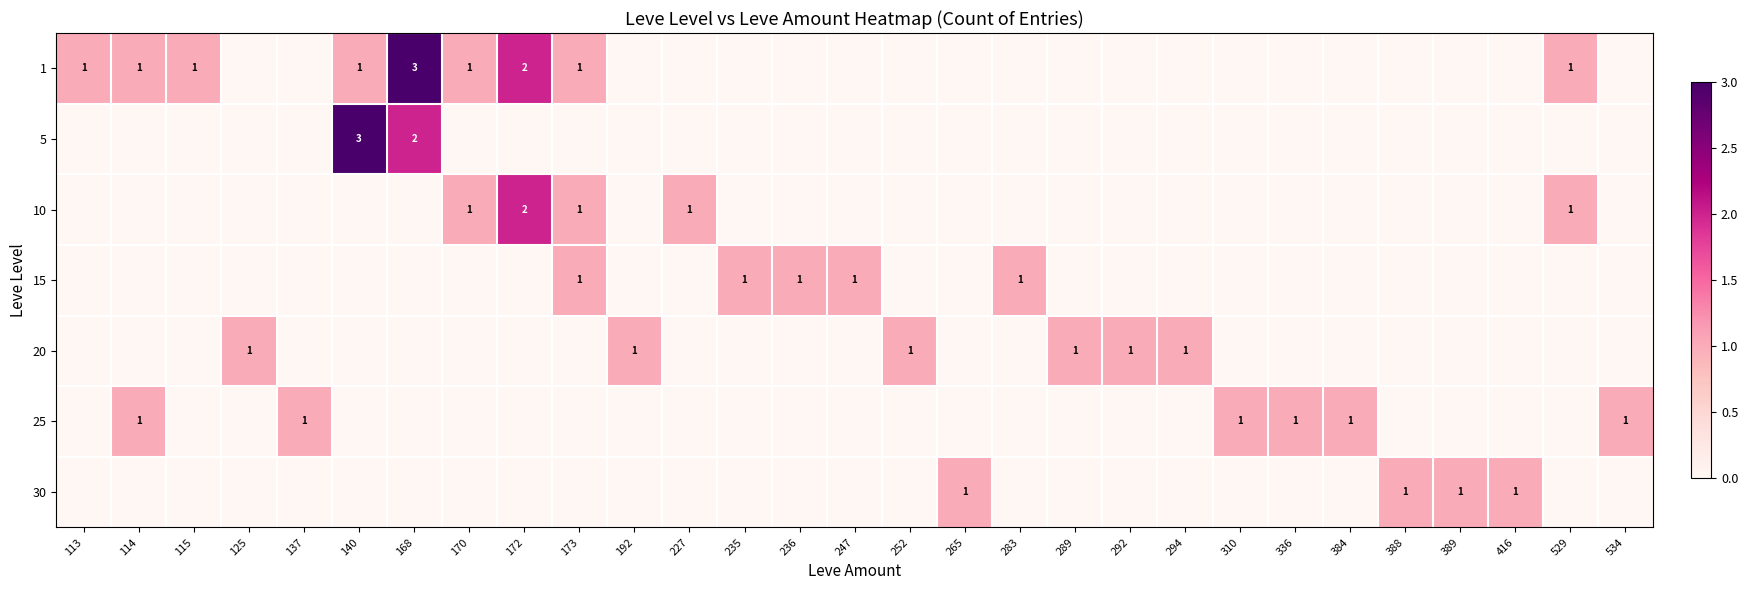

What is the total value across all series at 294?

1